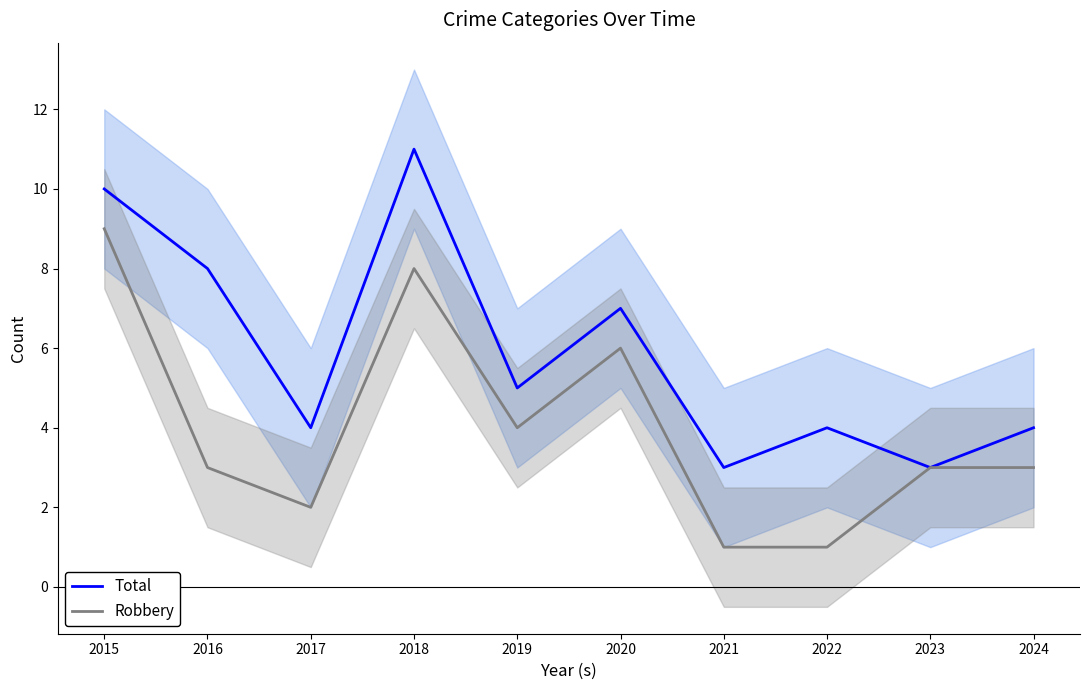

At which label does Robbery first exceed 3?

2015